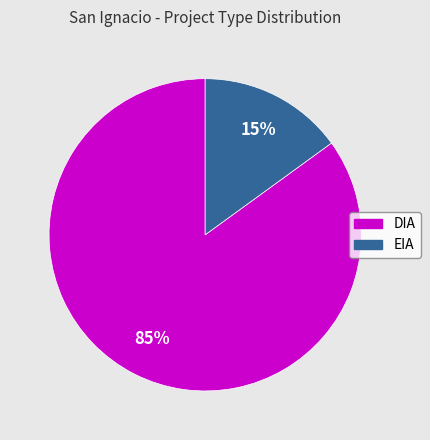

Which category has the smallest portion of the pie?

EIA